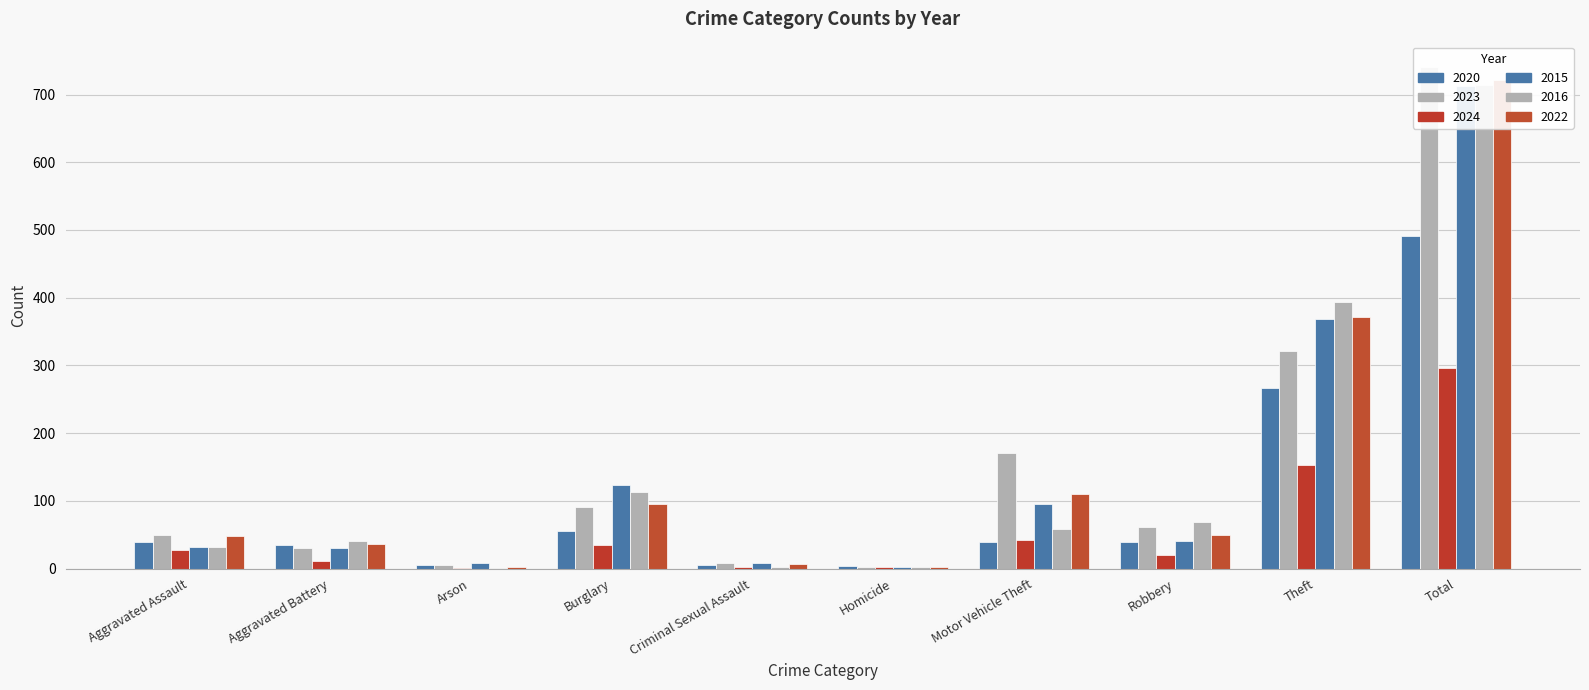

What is the average value of the 2022 series?

144